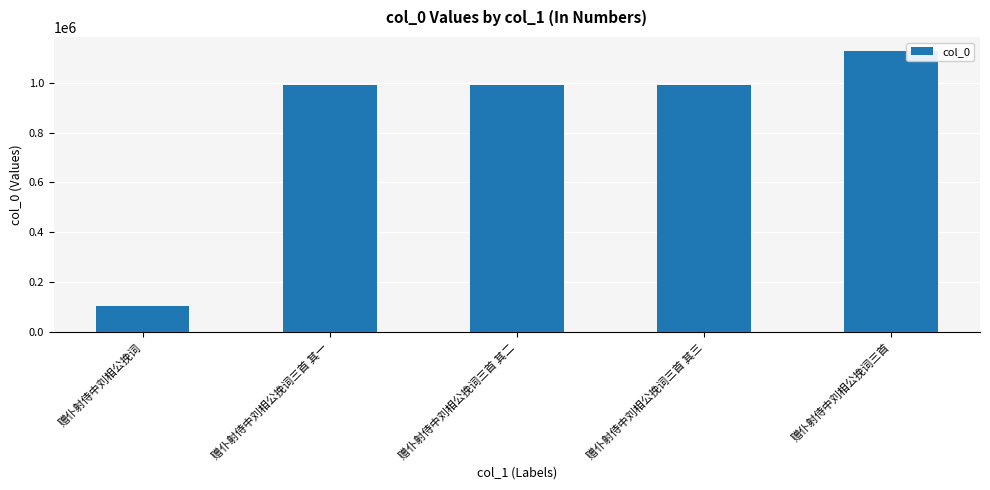

Are the bars horizontal?

No